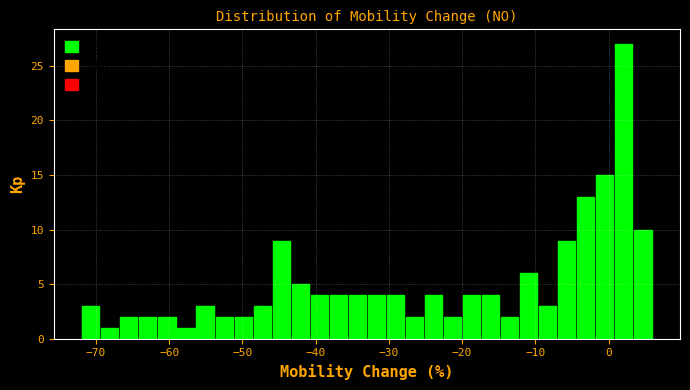

Read against the x-axis, roughly where is the centre of the tallest bar?

2